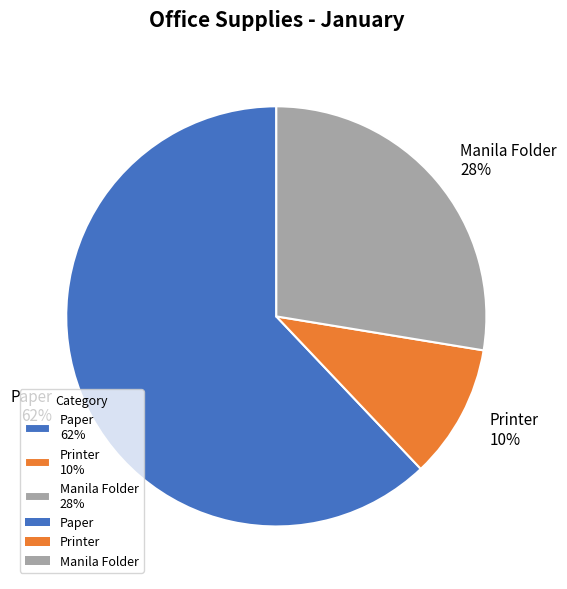

To the nearest percent, what is the difference between the Paper and Printer slice percentages?

52%